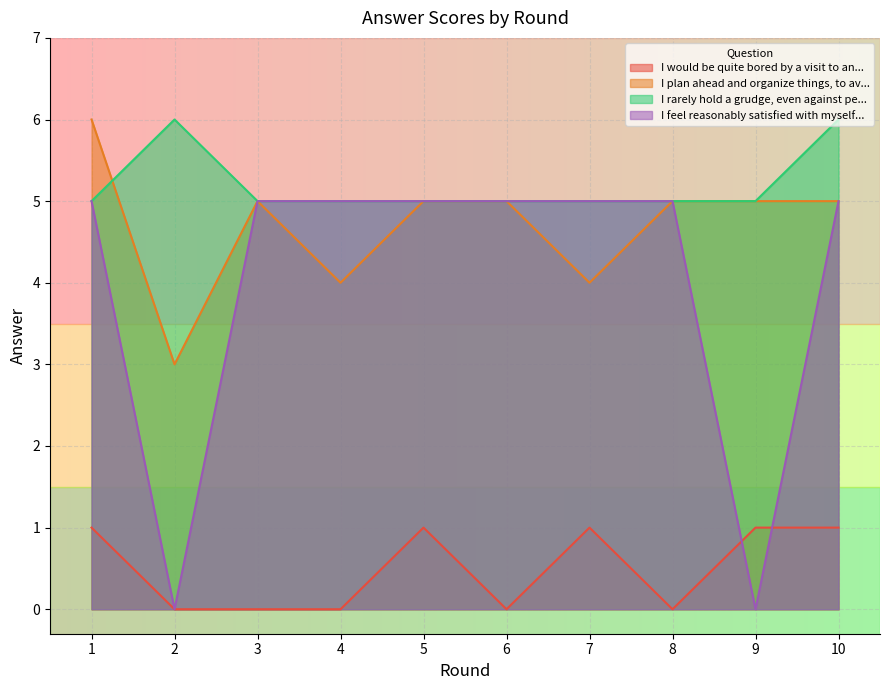

What is the difference between the highest and lowest values at 10?

5